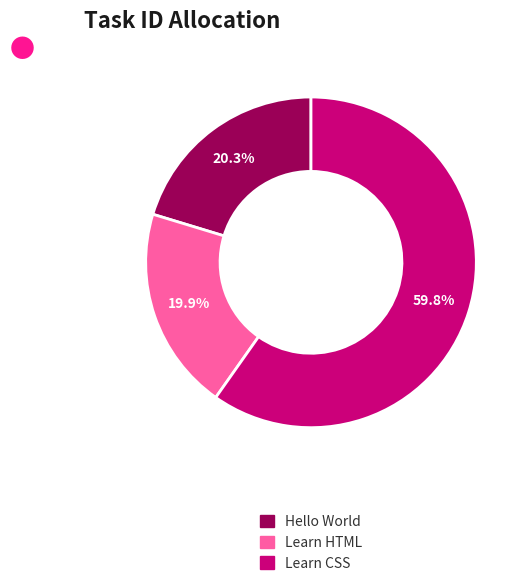

What is the ratio of the value at Hello World to the value at Learn HTML?

1.0